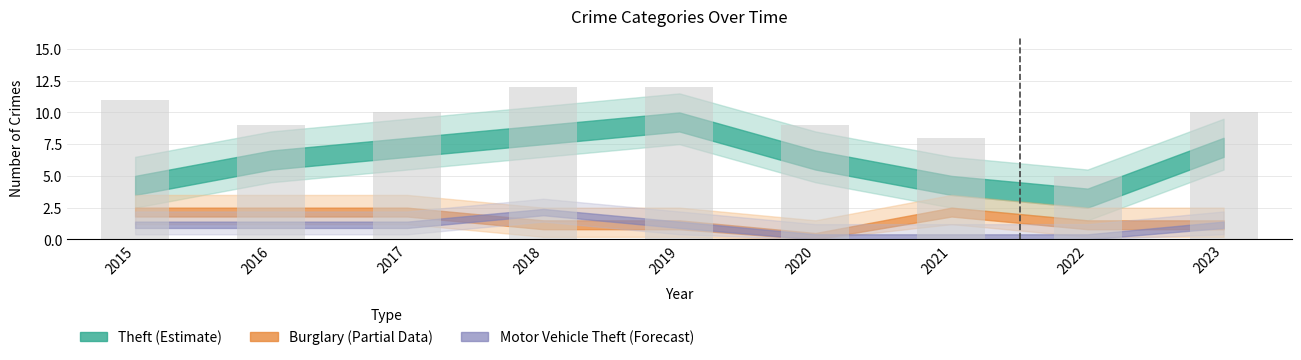

Count the number of categories in the chart.

9